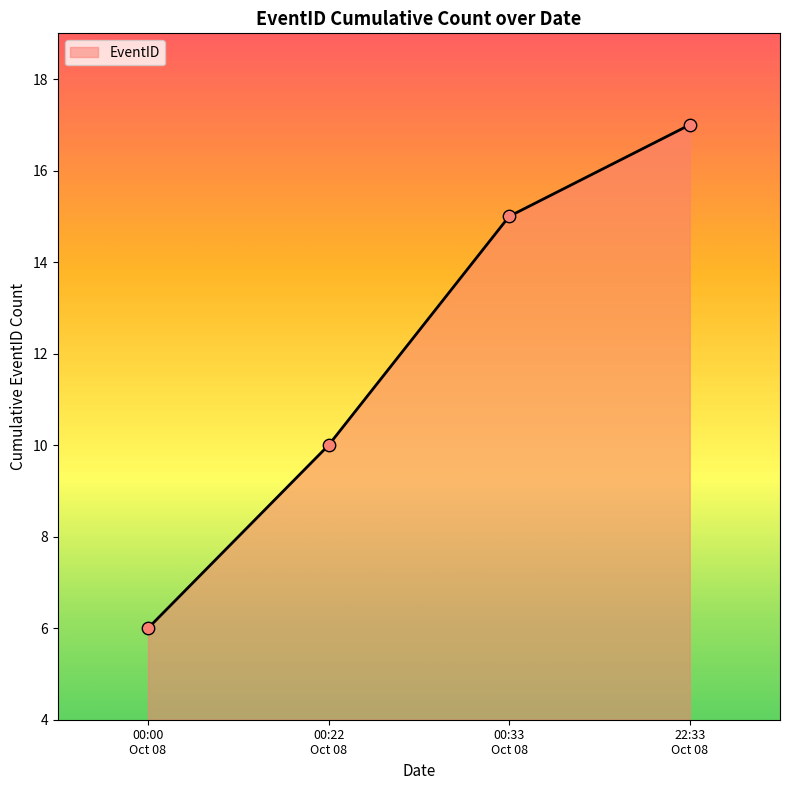

What is the sum of all values?

48